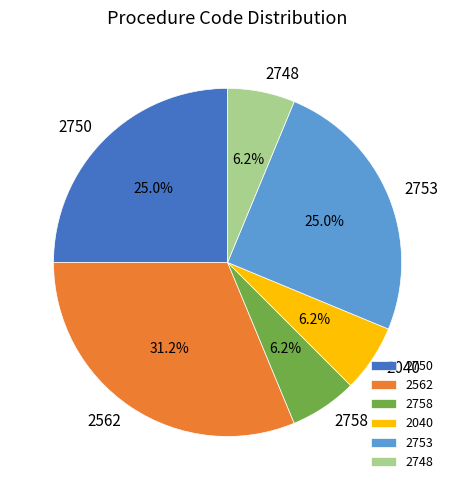

What is the largest slice in the pie chart?

2562